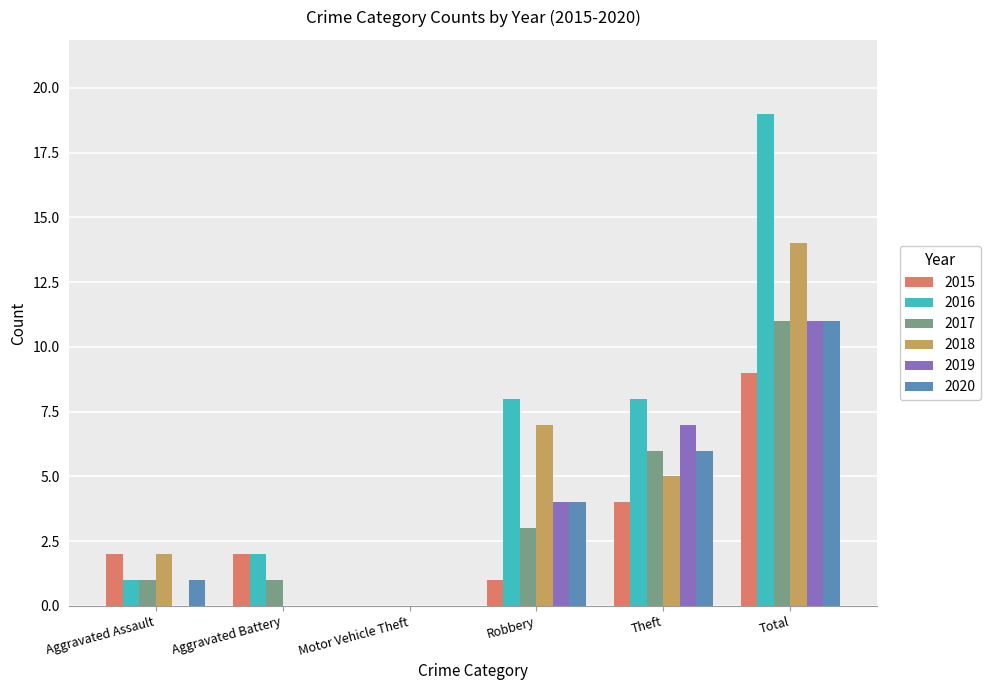

What is the spread (max minus min) of values at Aggravated Battery?

2